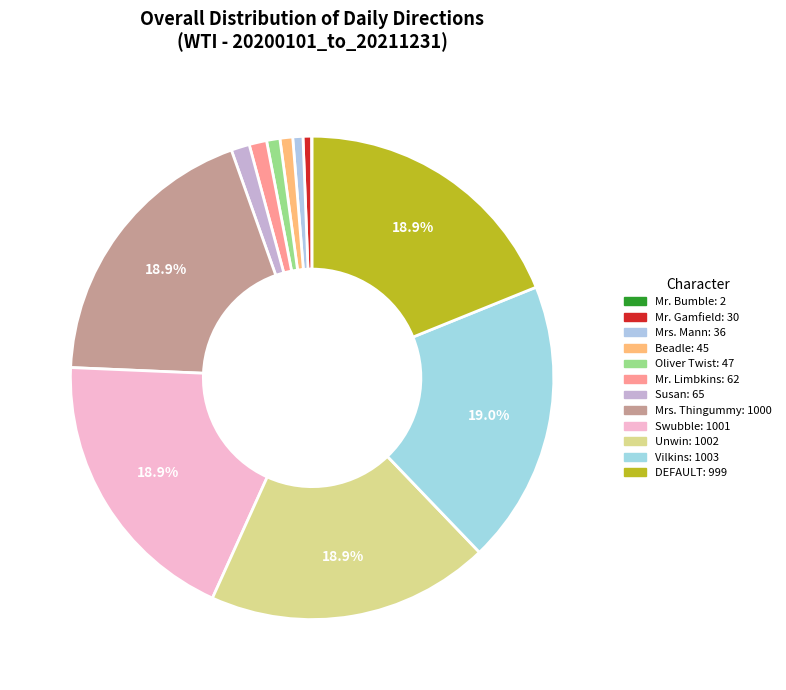

How many segments does this pie chart have?

12